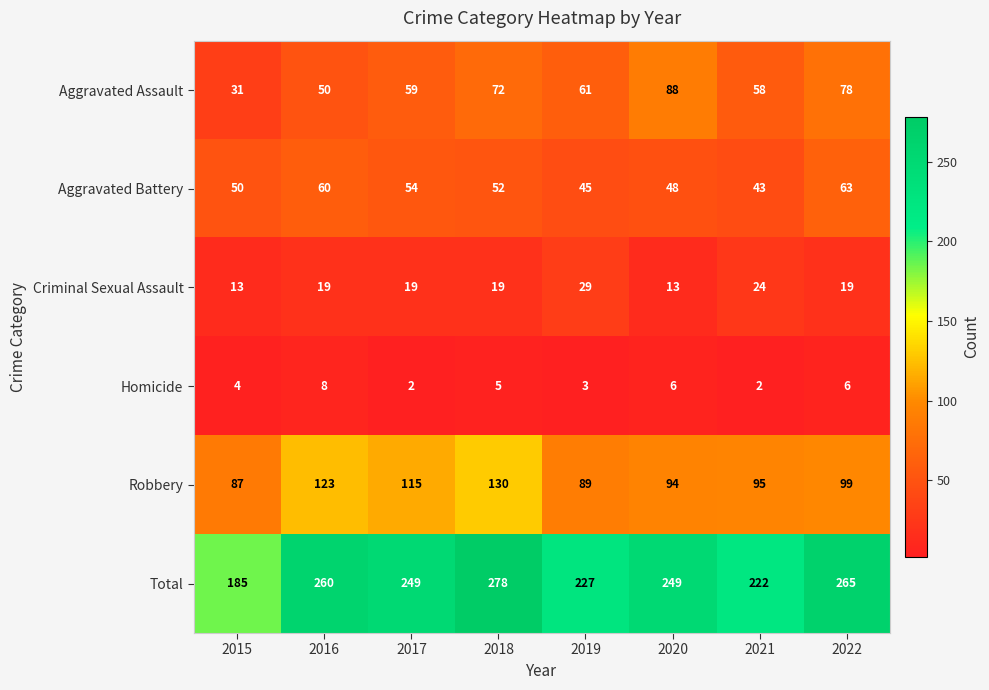

What is the total value across all series at 2017?

498